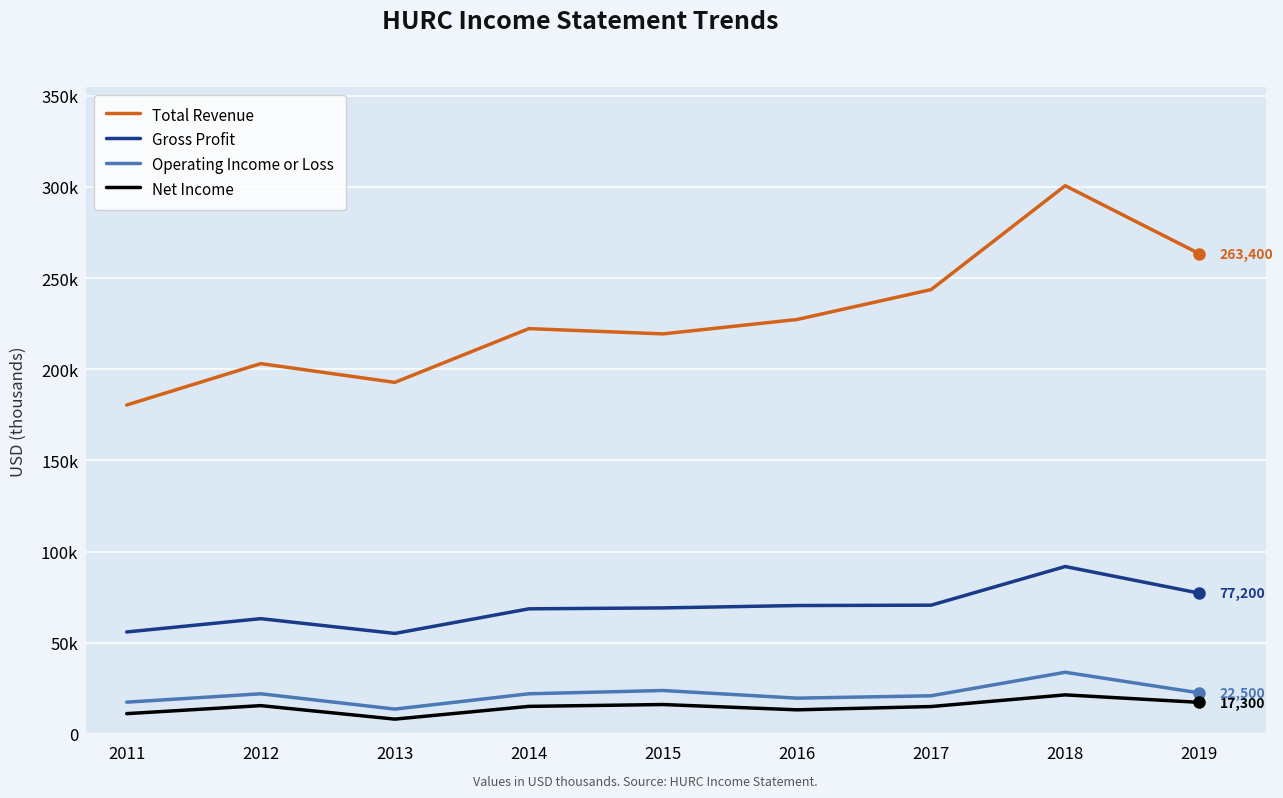

What are all the series names shown in the legend?

Total Revenue, Gross Profit, Operating Income or Loss, Net Income